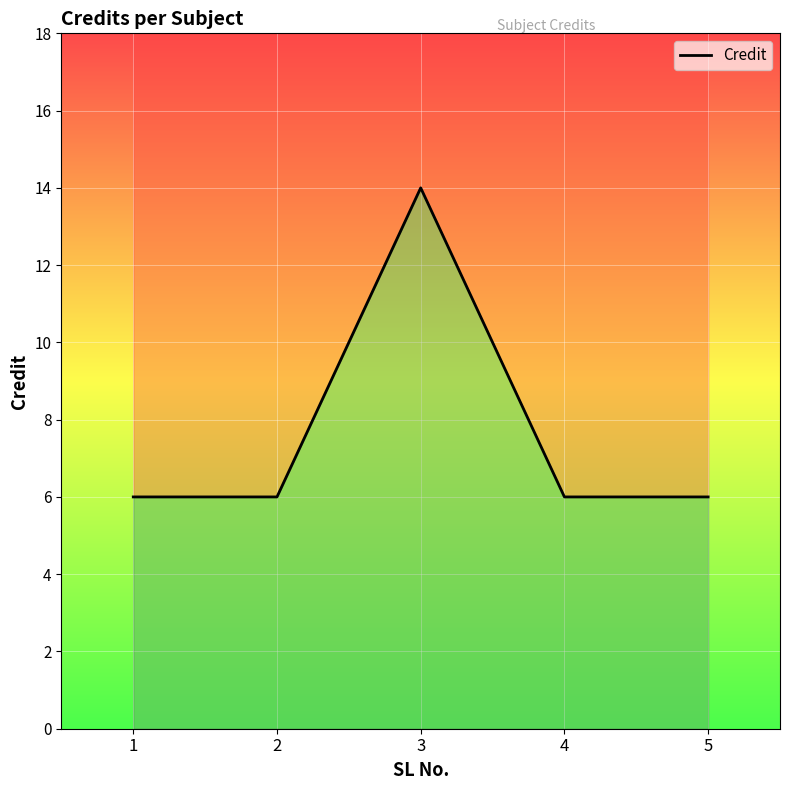

Rank the categories by value from highest to lowest.

3, 1, 2, 4, 5